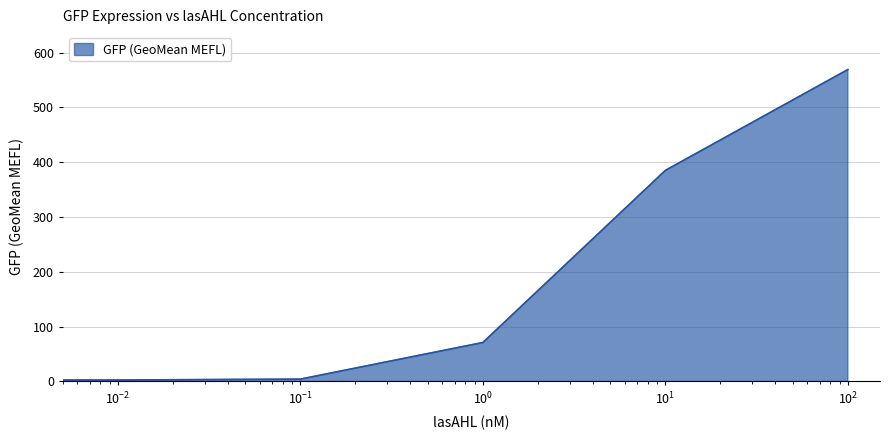

What is the sum of all values?

1034.3